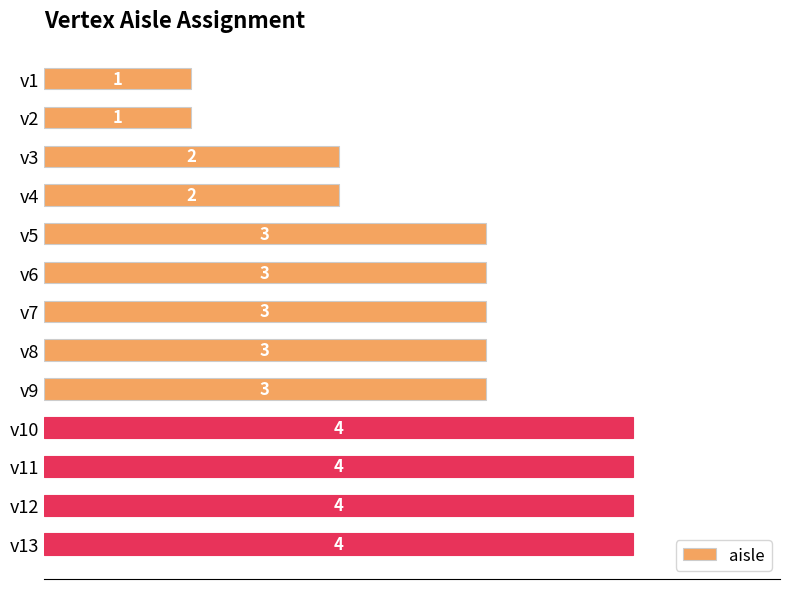

How many values are between 2 and 4?

11